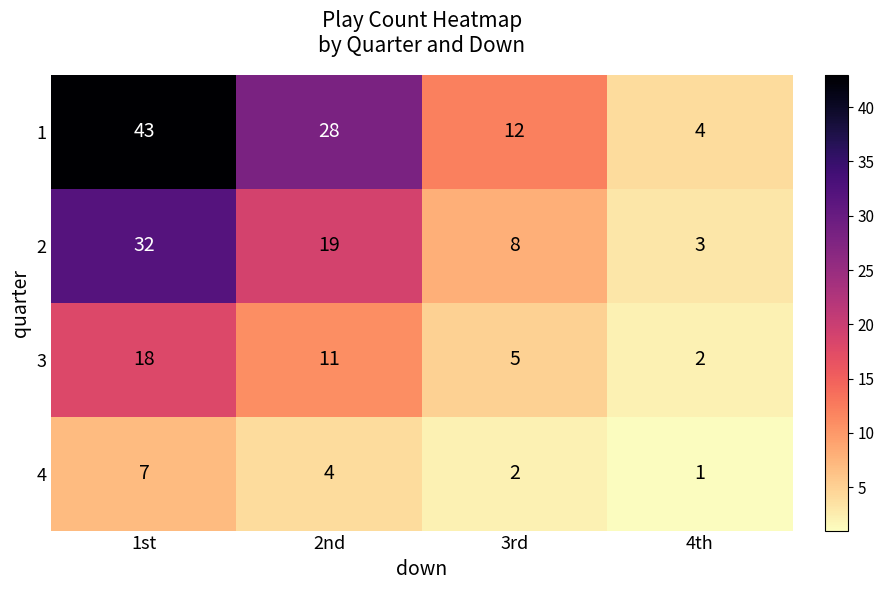

List the series in order of their overall mean, lowest first.

4, 3, 2, 1